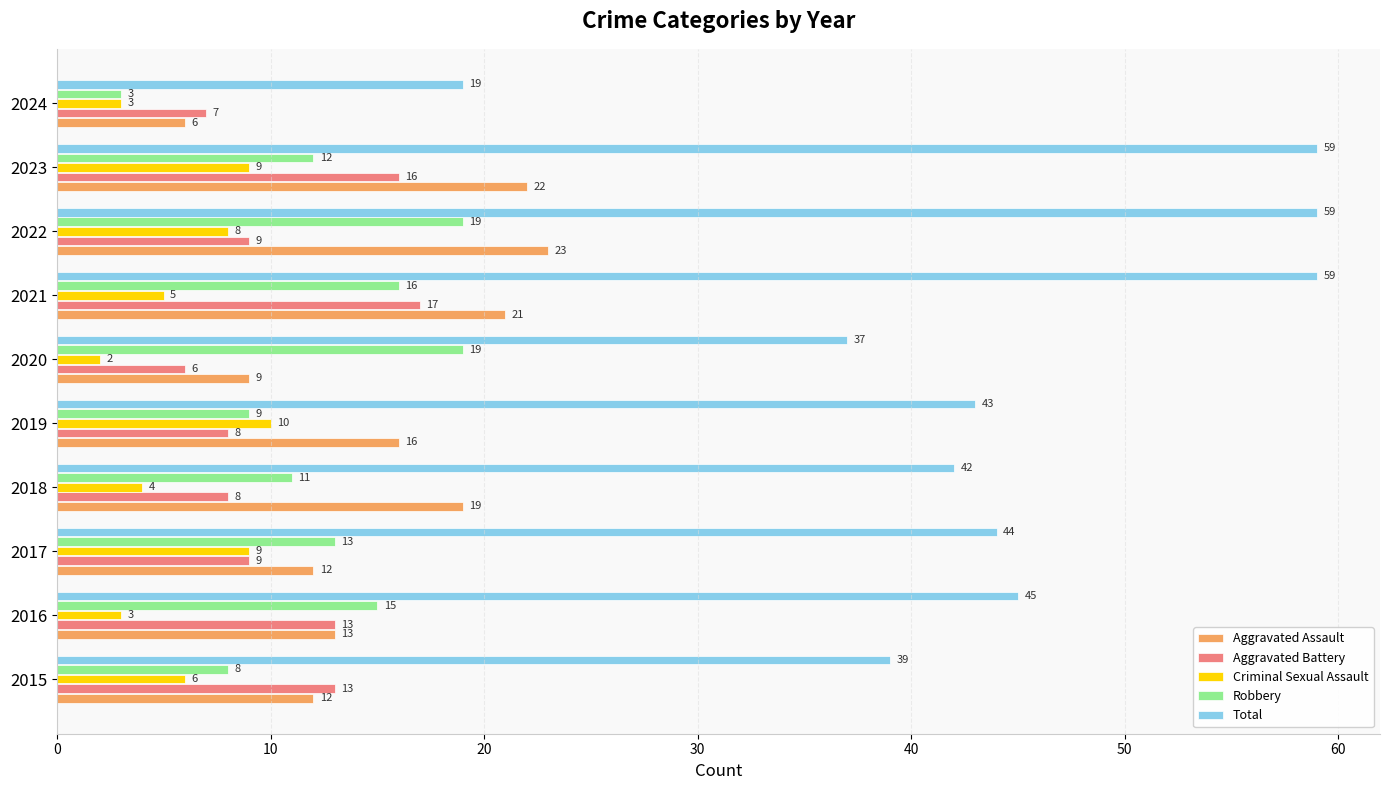

Which series has the widest spread of values?

Total